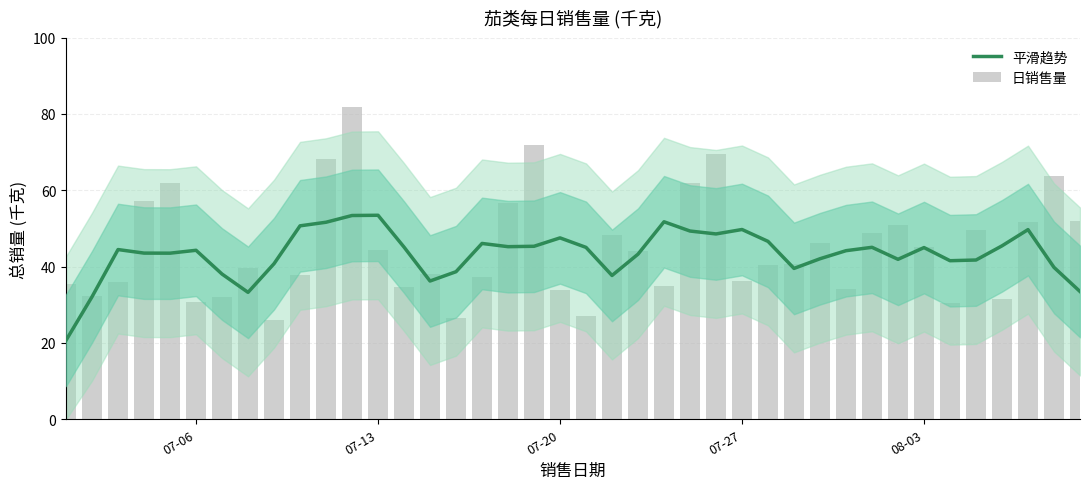

What is the average value of the 日销售量 series?

44.7